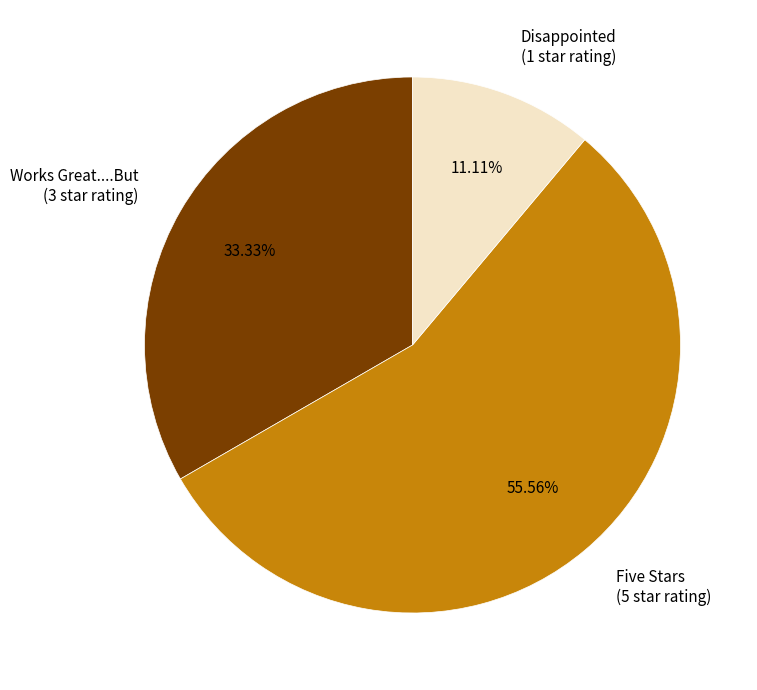

How many segments does this pie chart have?

3